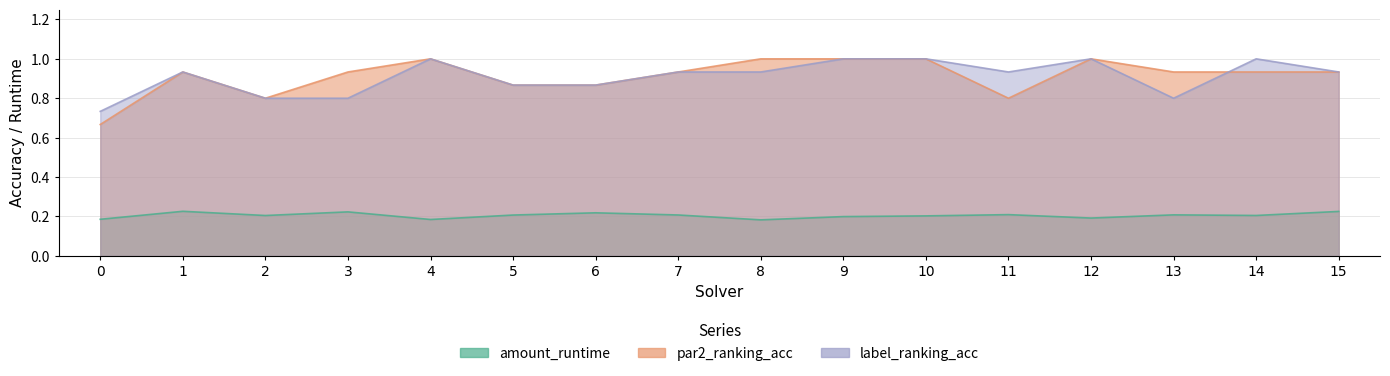

At which label does amount_runtime reach its minimum?

8